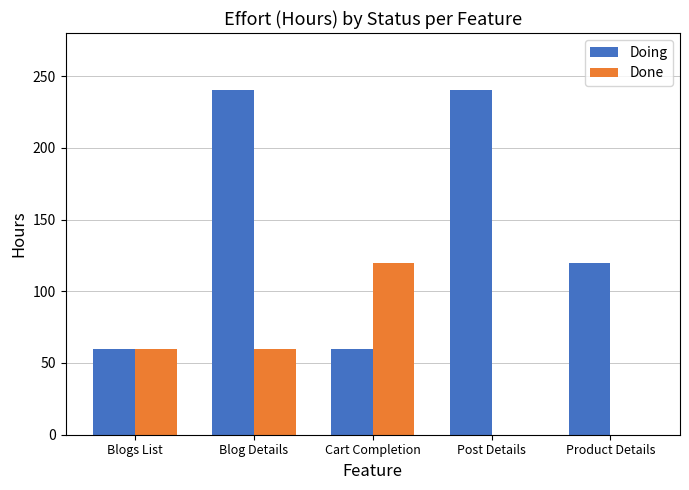

How many distinct data groups are displayed?

2